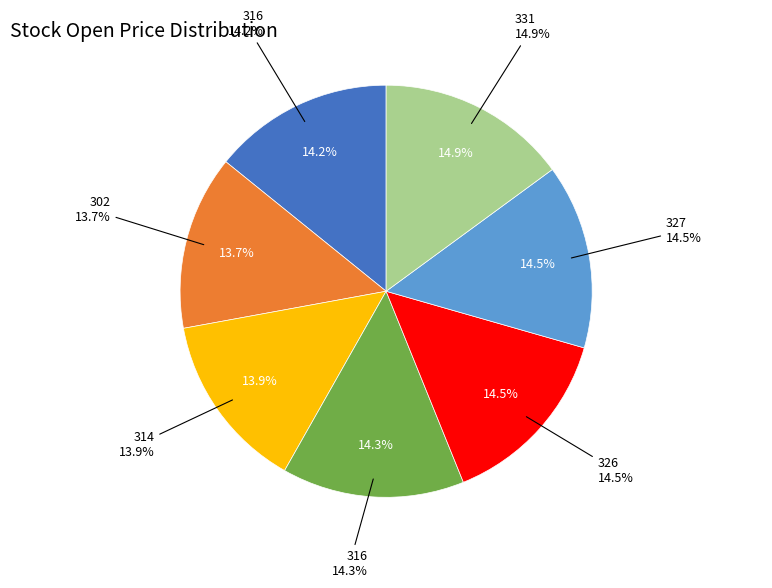

True or false: 316 accounts for 14% of the total.

True